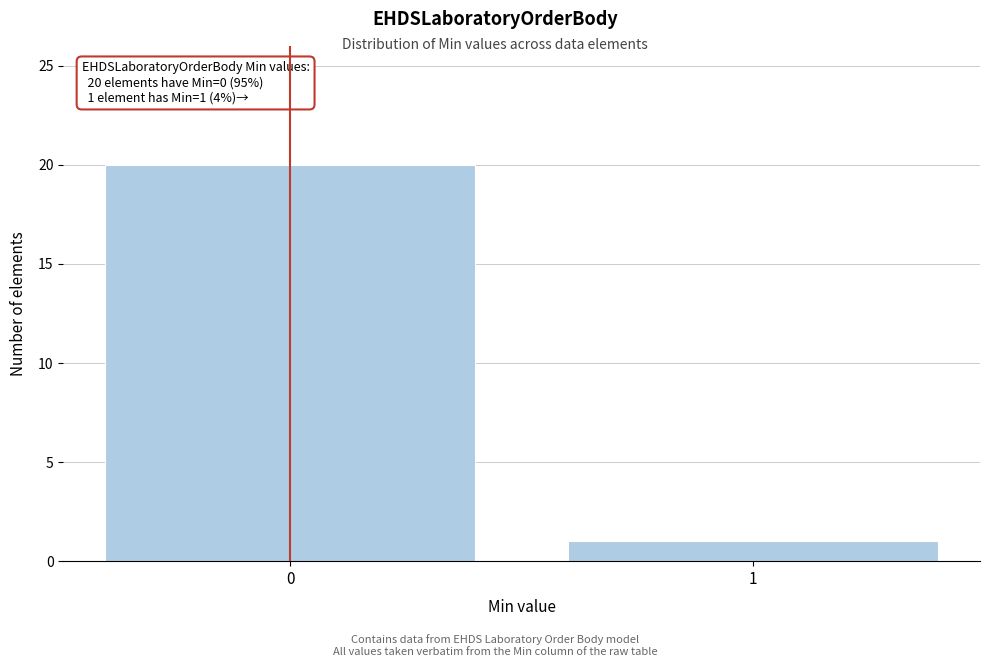

Reading left to right, what are all the values shown in this chart?

0=20	1=1